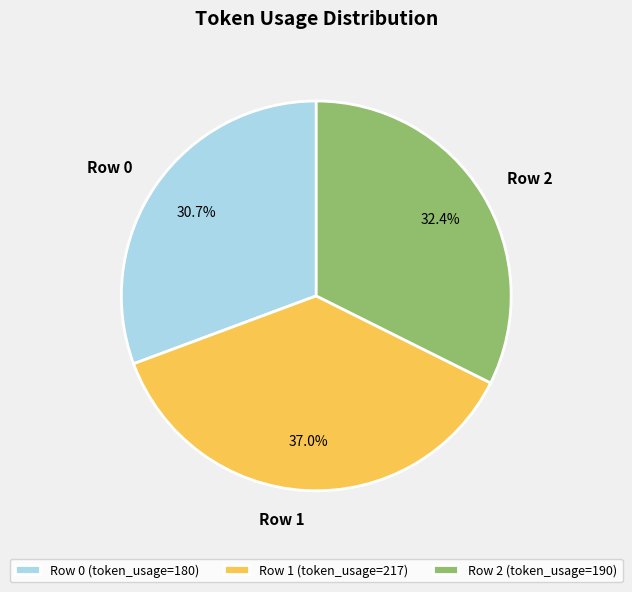

Between Row 2 and Row 1, which is larger?

Row 1